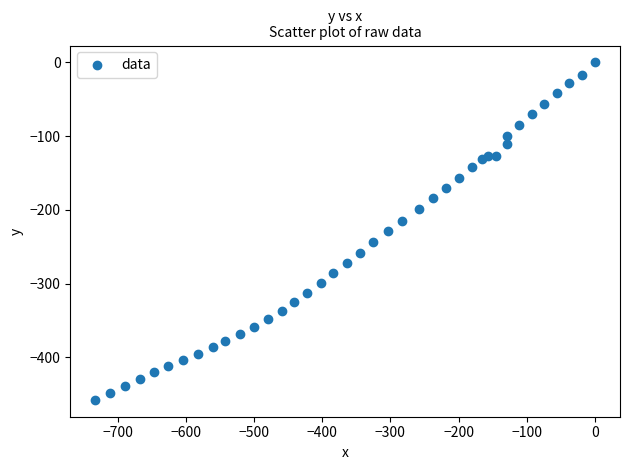

What is the range of X values (max minus min)?

732.6